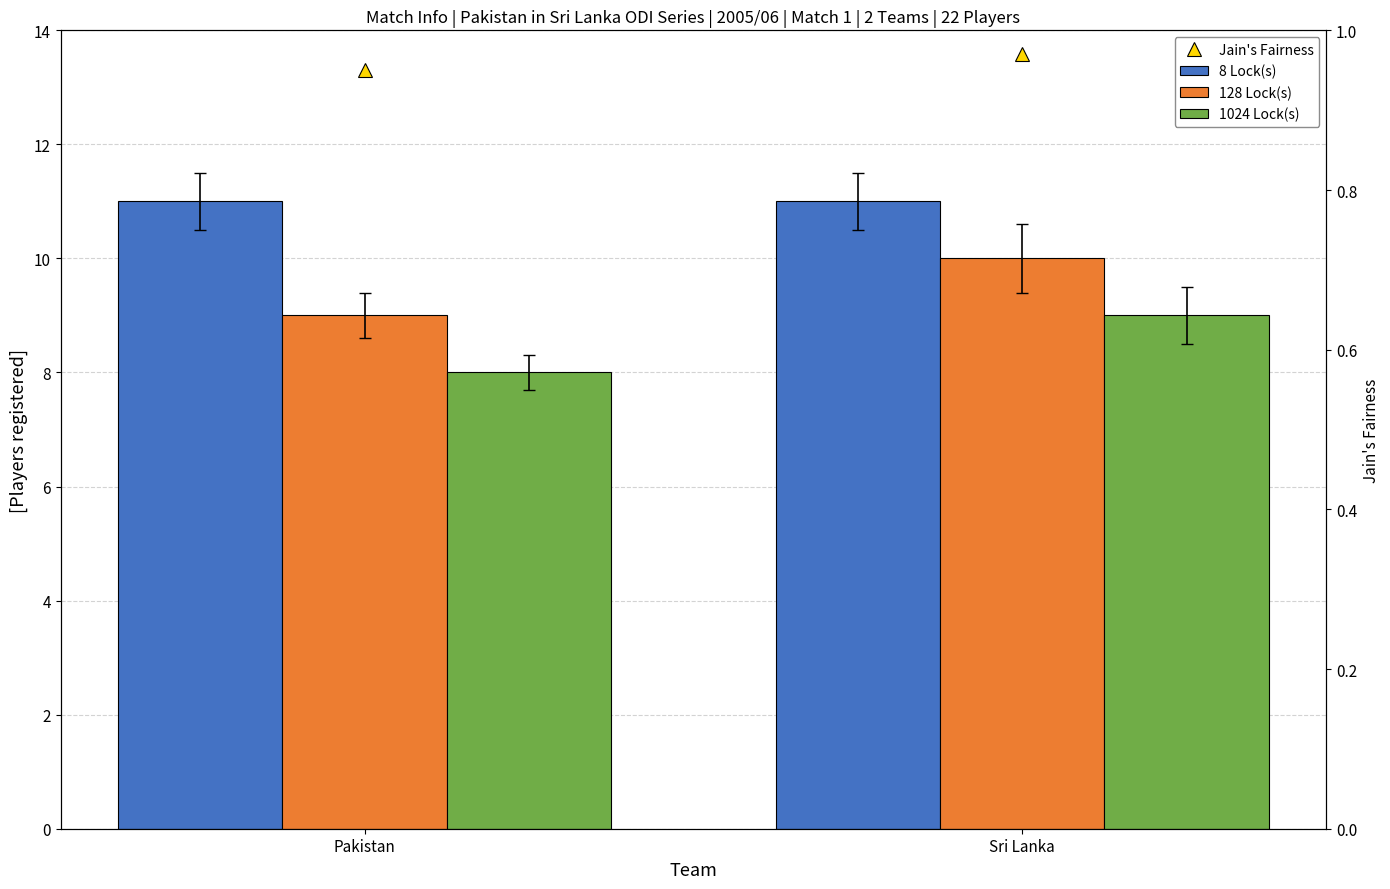

At Pakistan, list the series in order from largest to smallest.

8 Lock(s), 128 Lock(s), 1024 Lock(s), Jain's Fairness